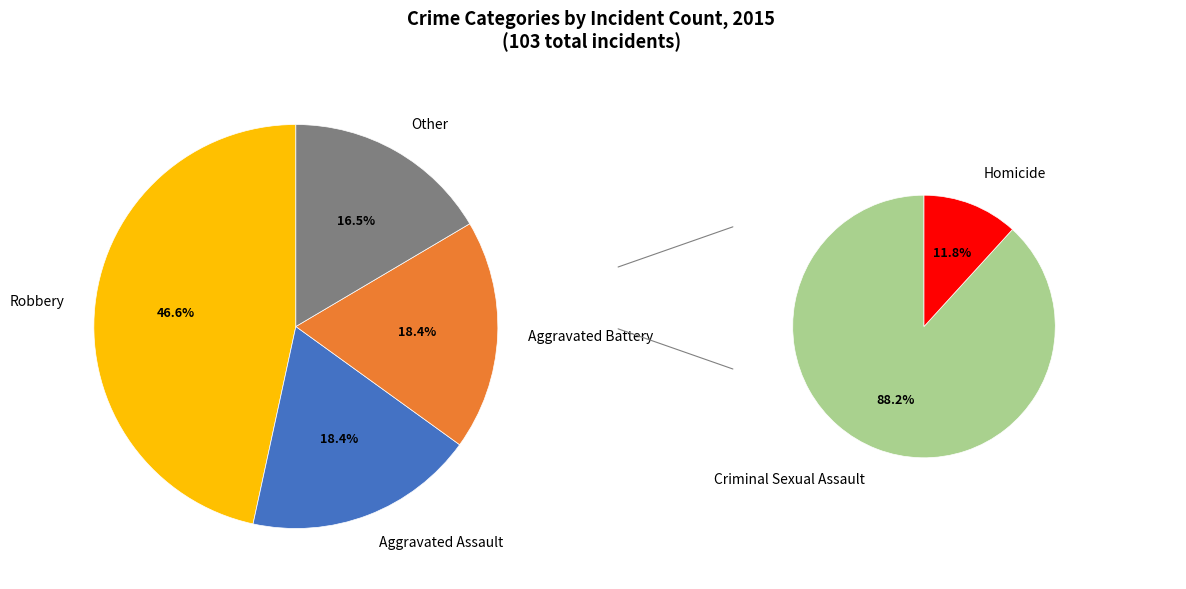

Is it true that Aggravated Battery is 12% of the pie?

False